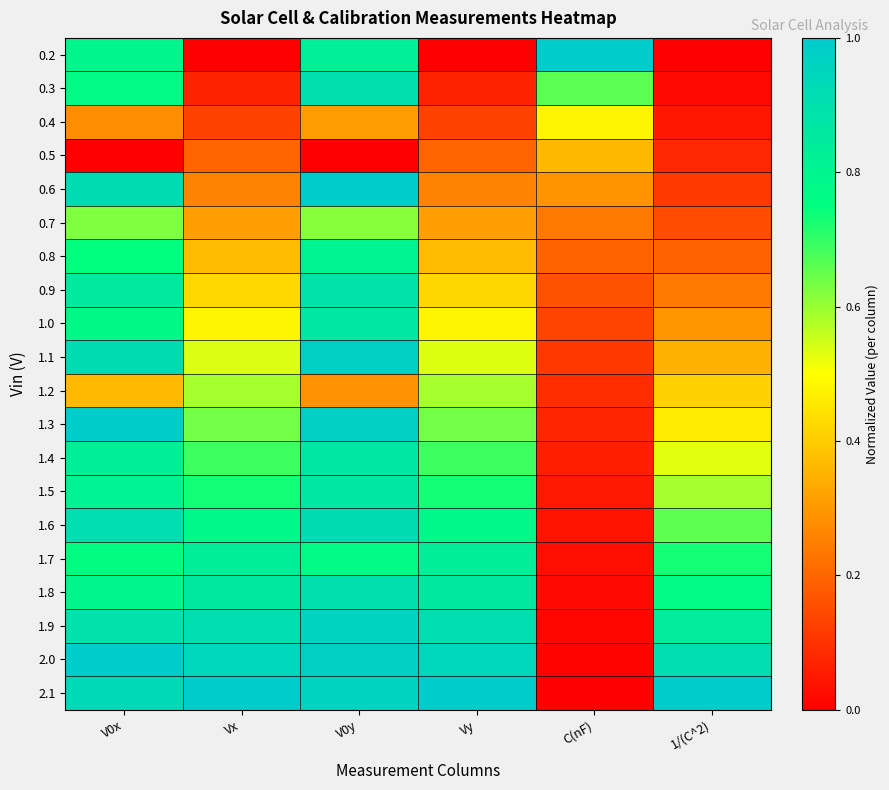

Rank the series by their maximum value, from lowest to highest.

0.5, 0.4, 1.2, 0.7, 0.8, 1.7, 1.5, 1.4, 1.0, 0.9, 1.8, 0.3, 1.6, 1.9, 1.1, 1.3, 0.2, 0.6, 2.0, 2.1